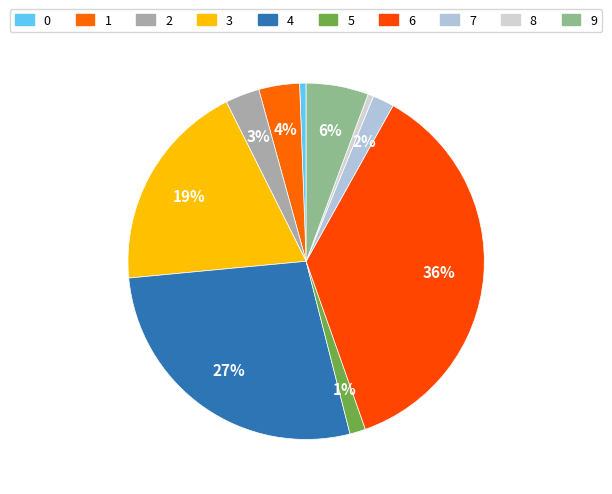

To the nearest percent, what is the combined percentage of 1 and 7?

6%